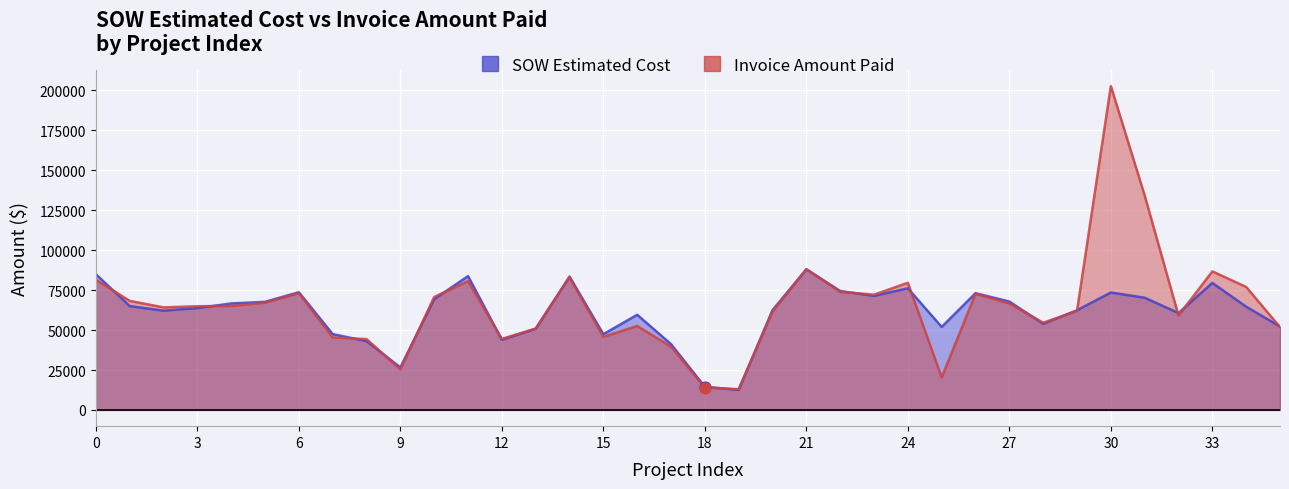

What are all the series names shown in the legend?

SOW Estimated Cost, Invoice Amount Paid